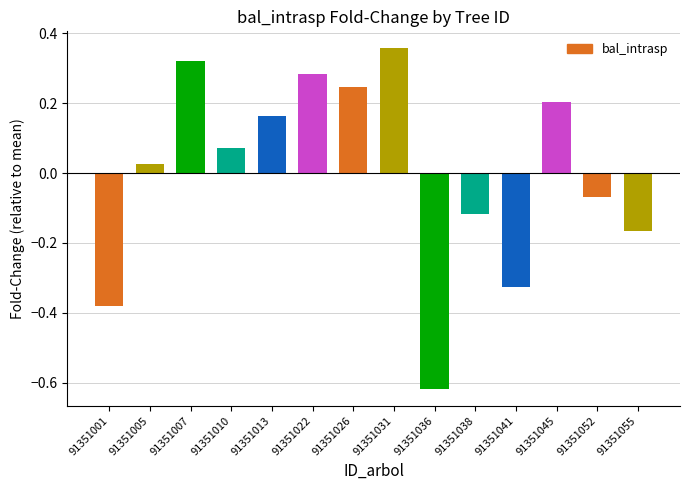

Rank the categories by value from lowest to highest.

91351036, 91351001, 91351041, 91351055, 91351038, 91351052, 91351005, 91351010, 91351013, 91351045, 91351026, 91351022, 91351007, 91351031